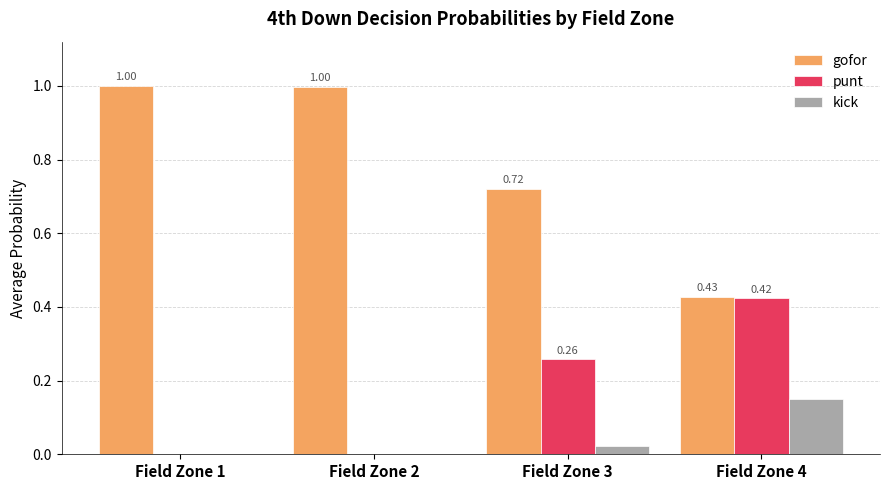

Read the kick value at Field Zone 4.

0.1